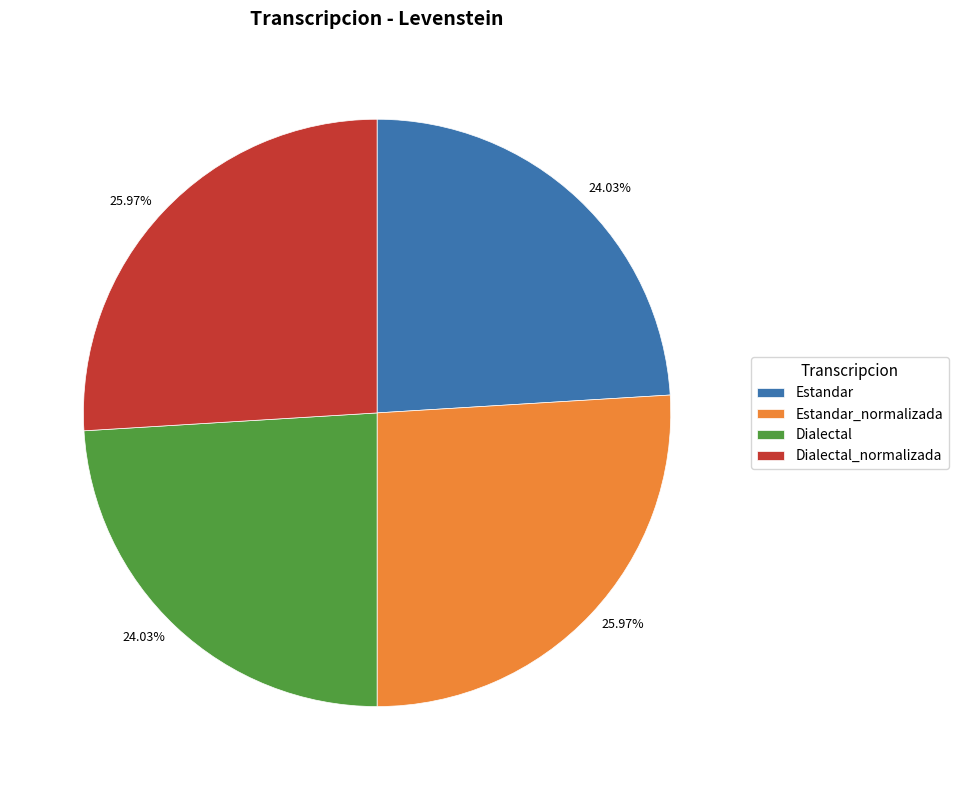

To the nearest percent, what is the average slice percentage?

25%